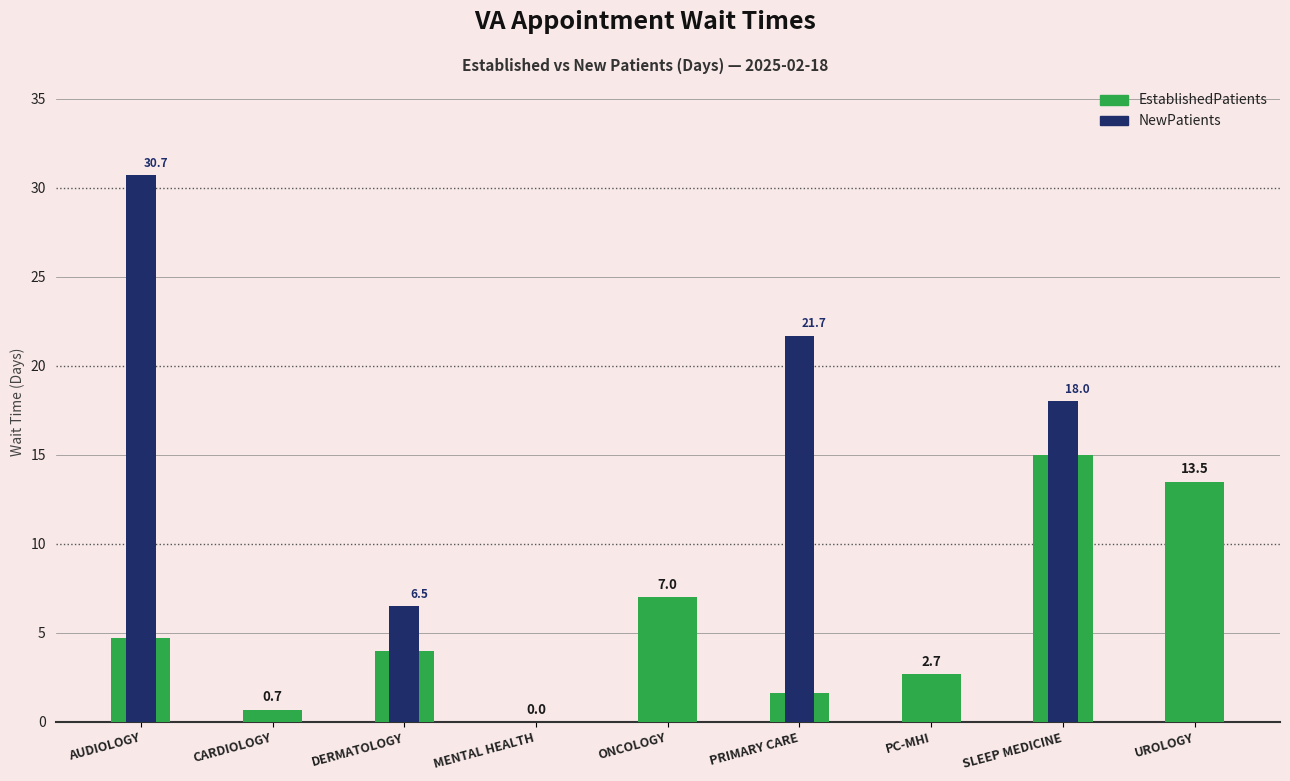

What position from the left is CARDIOLOGY?

2